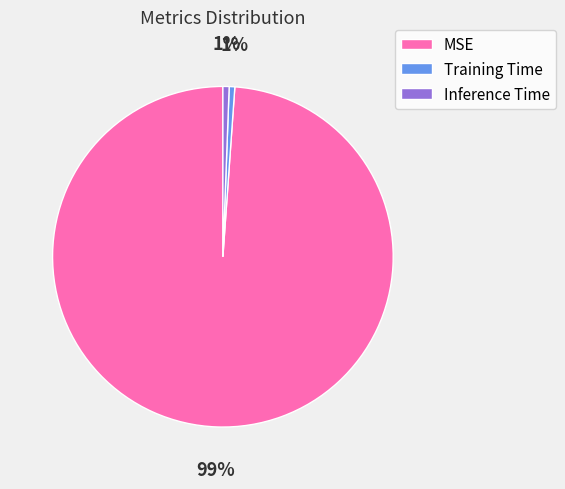

Do Inference Time and Training Time together represent more than half of the pie?

No